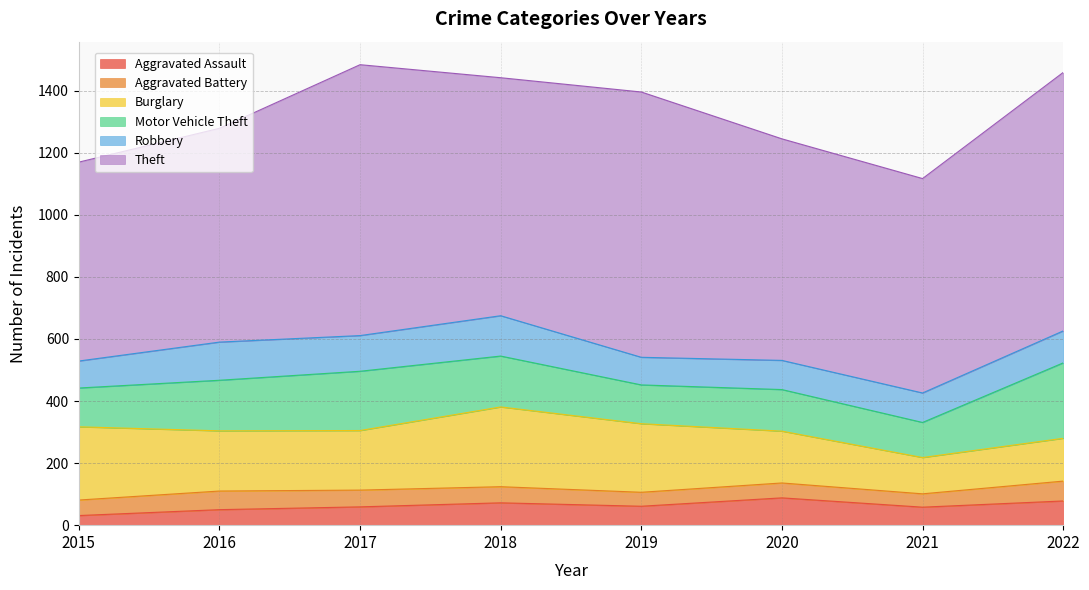

What is the value of the Motor Vehicle Theft point at the 7th from the left?

113